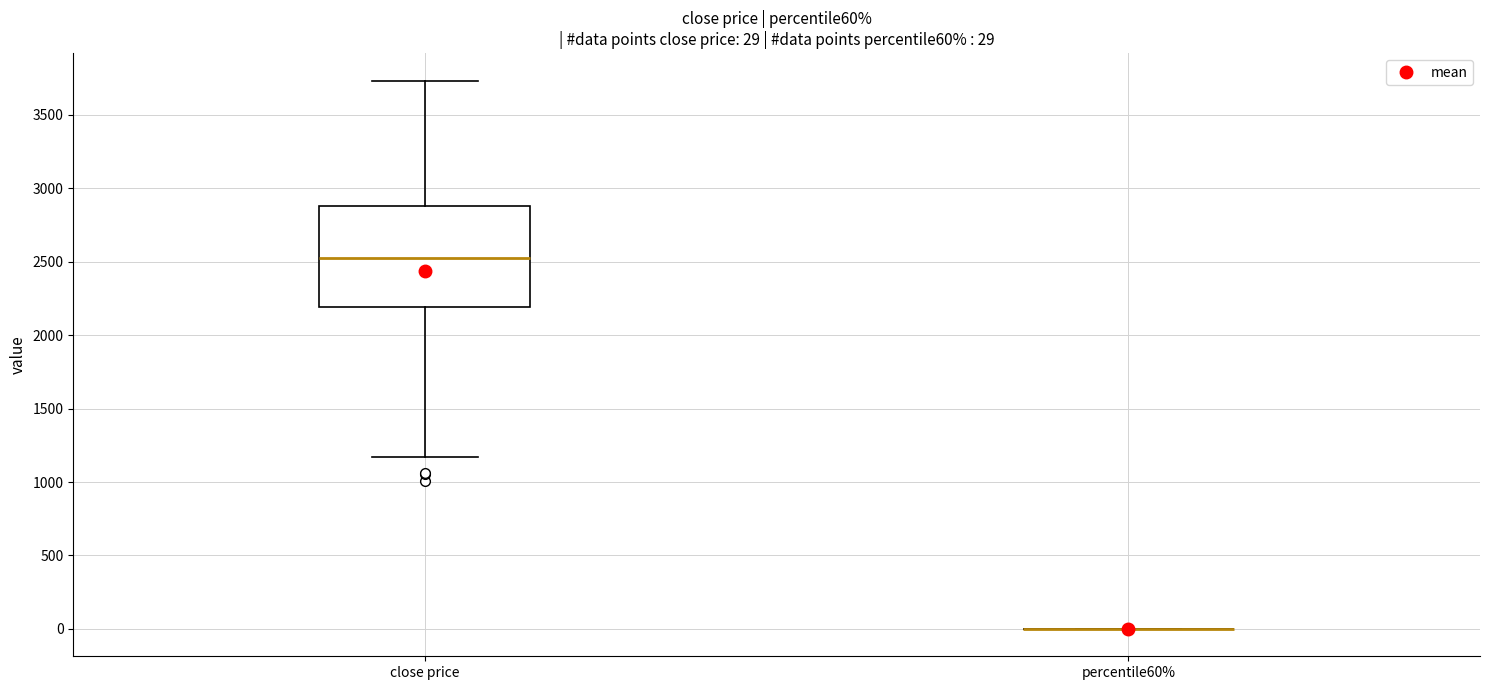

Comparing the boxes themselves (not the whiskers), which one is the tallest?

close price